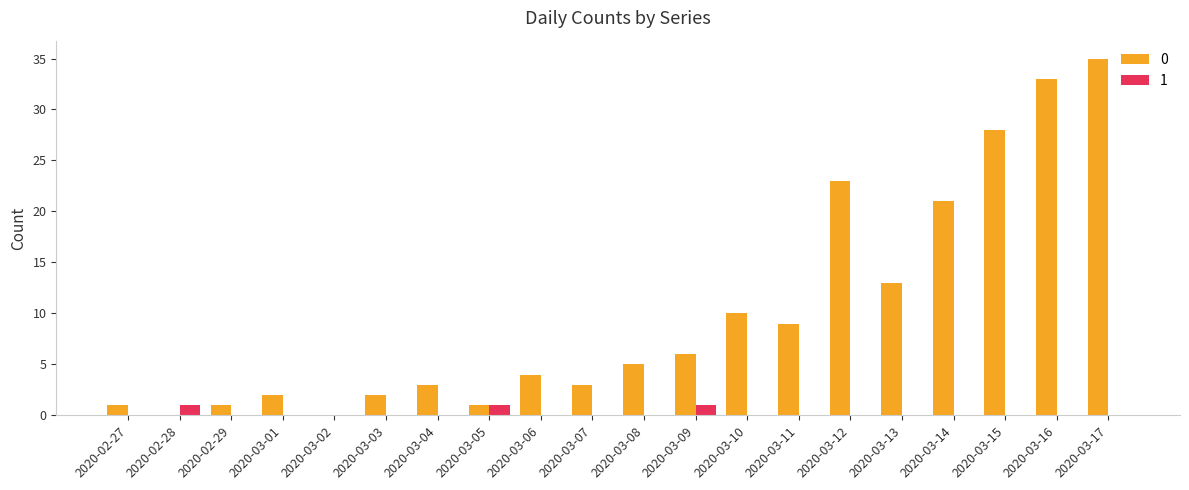

Reading left to right, extract all data points from this chart.

0: 1	0	1	2	0	2	3	1	4	3	5	6	10	9	23	13	21	28	33	35
1: 0	1	0	0	0	0	0	1	0	0	0	1	0	0	0	0	0	0	0	0